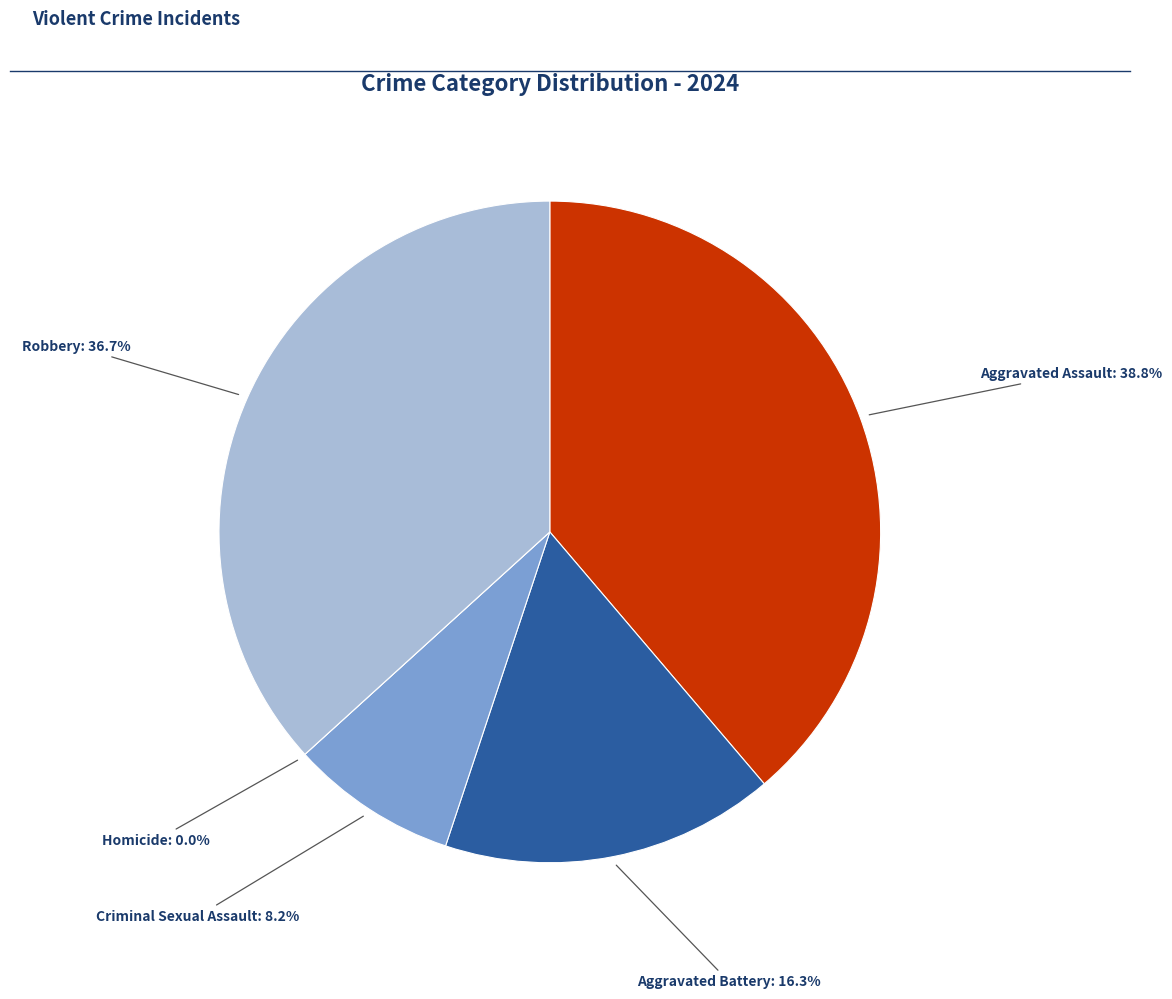

What is the total percentage of Robbery and Criminal Sexual Assault?

44.9%